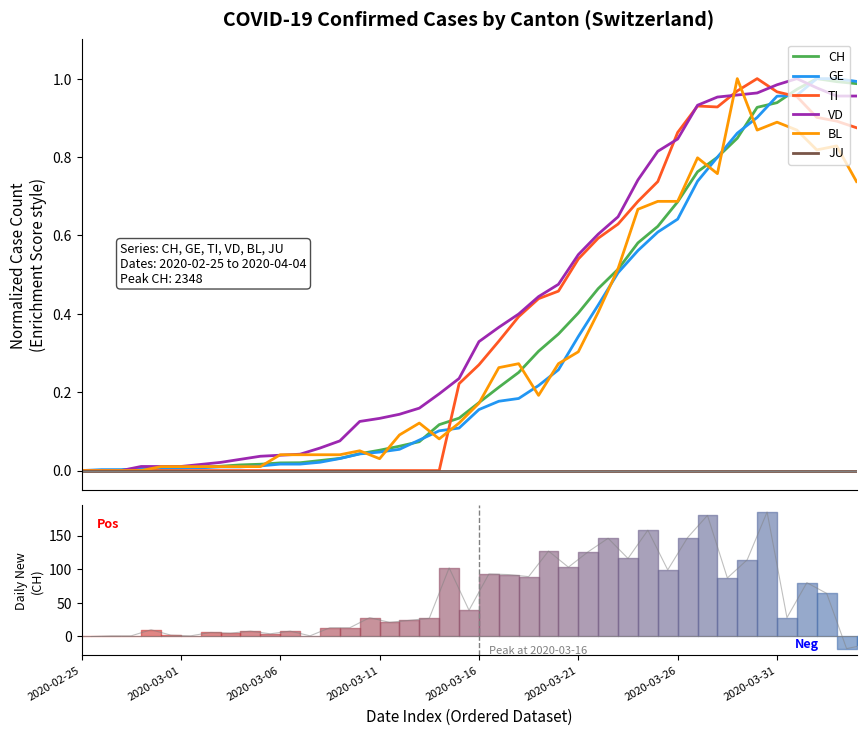

True or false: GE has a value of 0.0 at 2020-02-25.

True